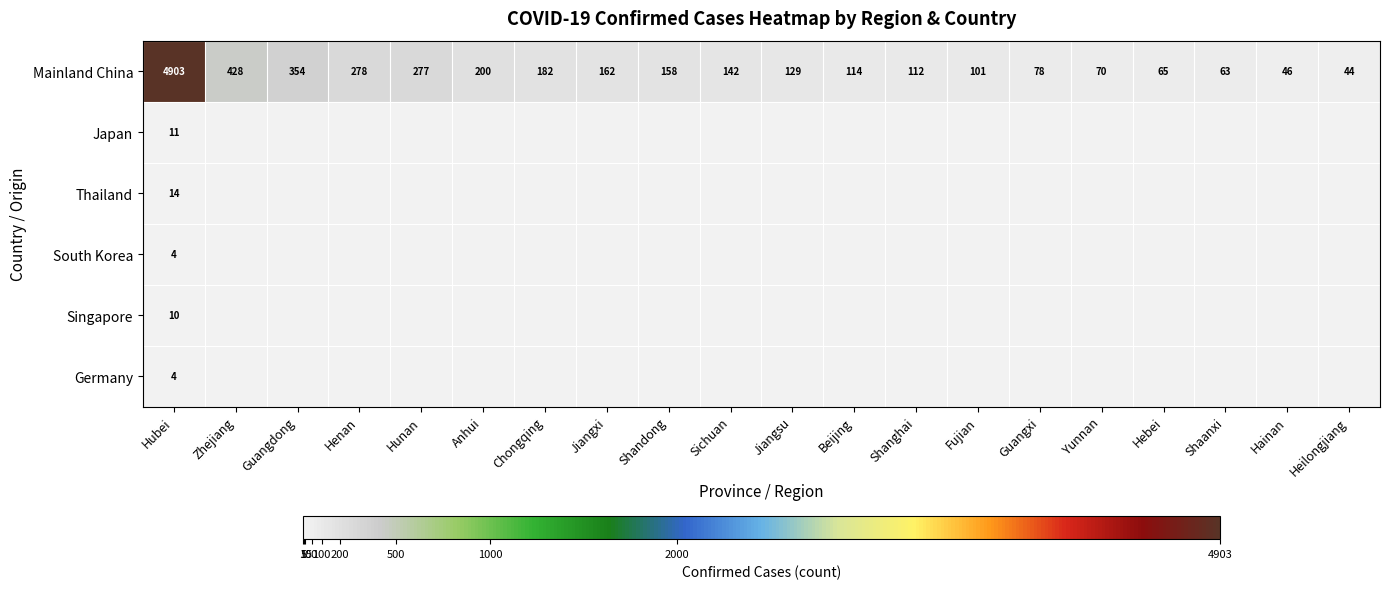

What is the maximum value shown in the chart?

4903